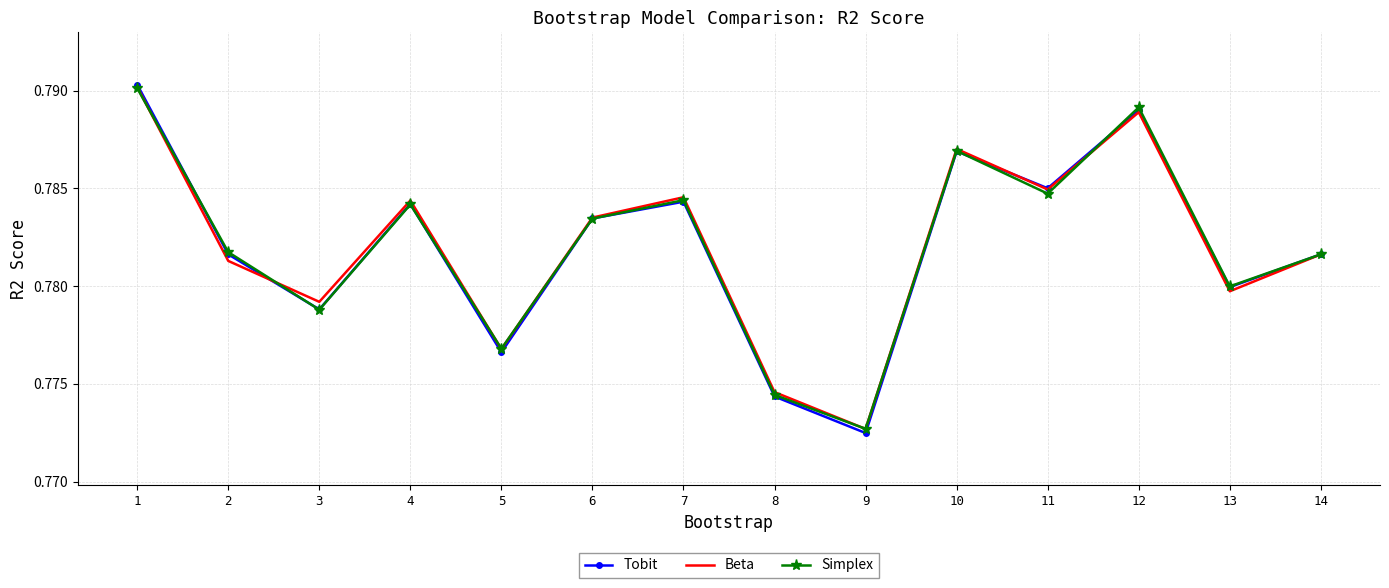

How many series are shown in this chart?

3